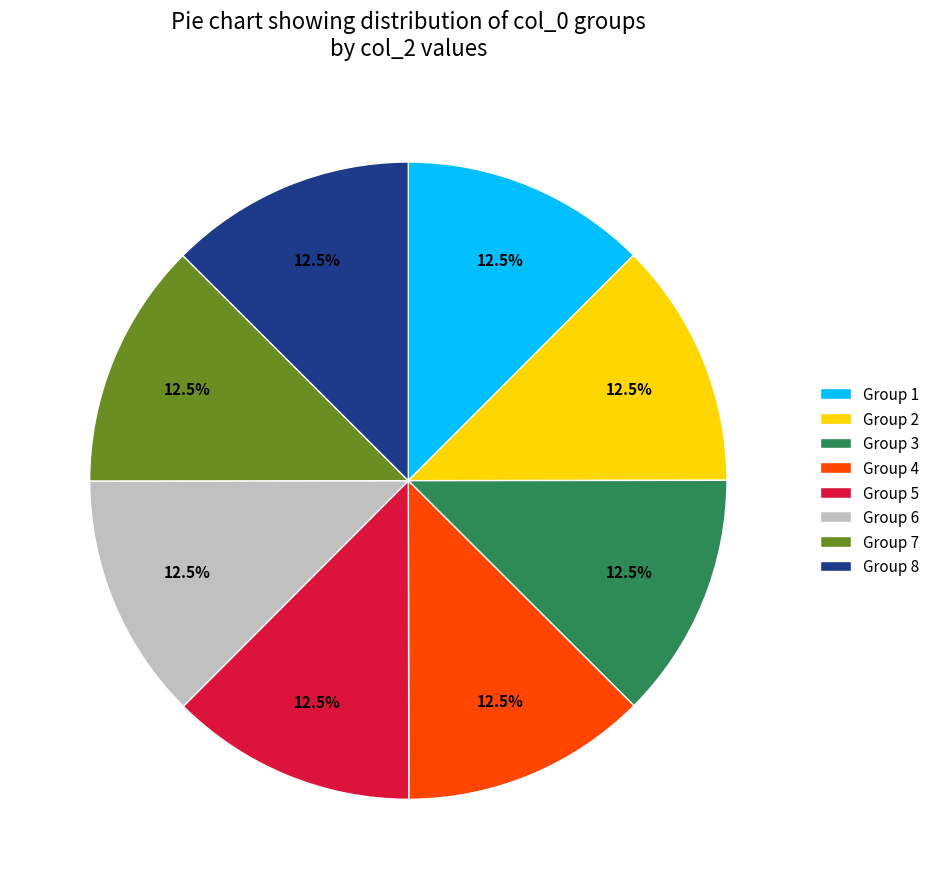

What percentage do Group 5 and Group 7 together represent?

25.0%